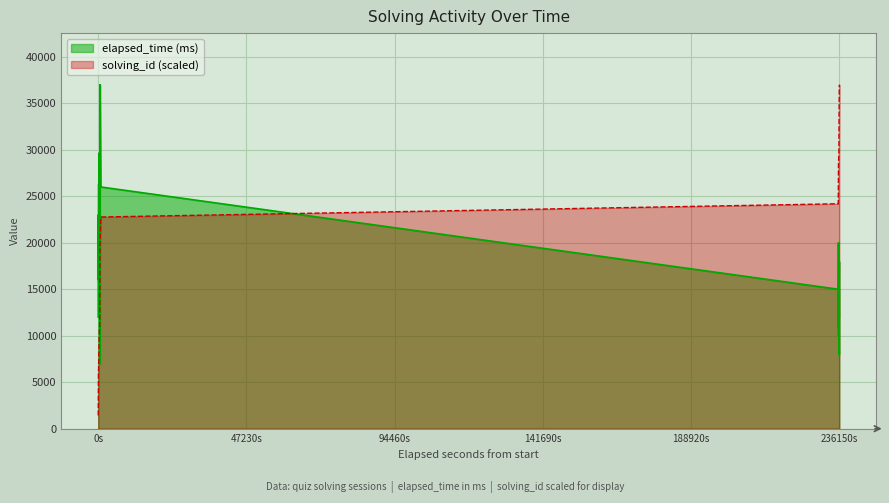

How many interior local valleys does the elapsed_time series have?

6